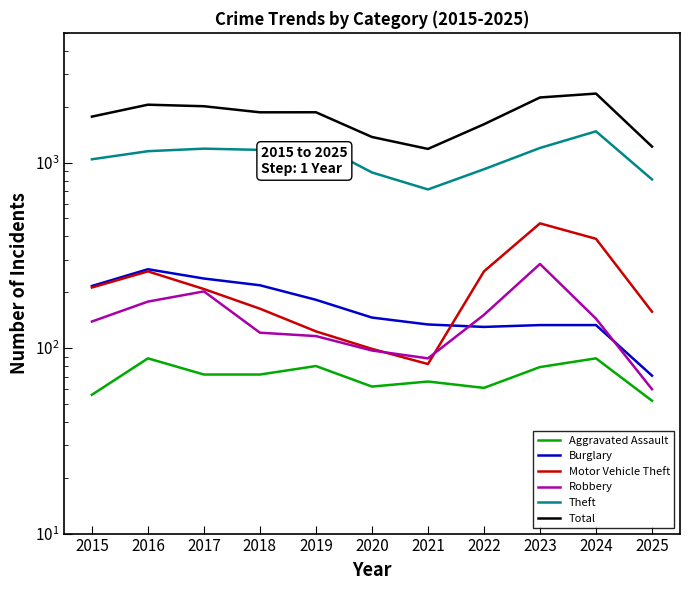

Is the value of Motor Vehicle Theft at 2019 greater than the value of Burglary at 2015?

No